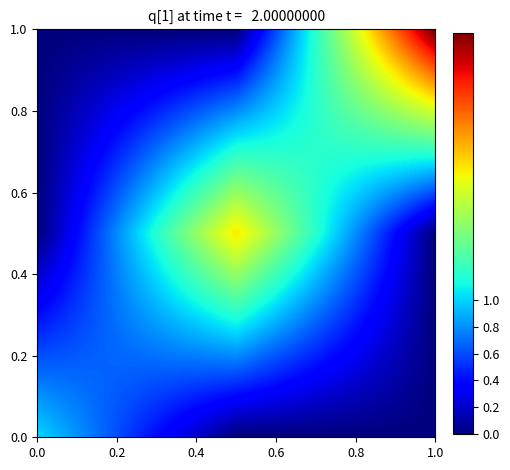

Which series has the largest range (max minus min)?

none / none